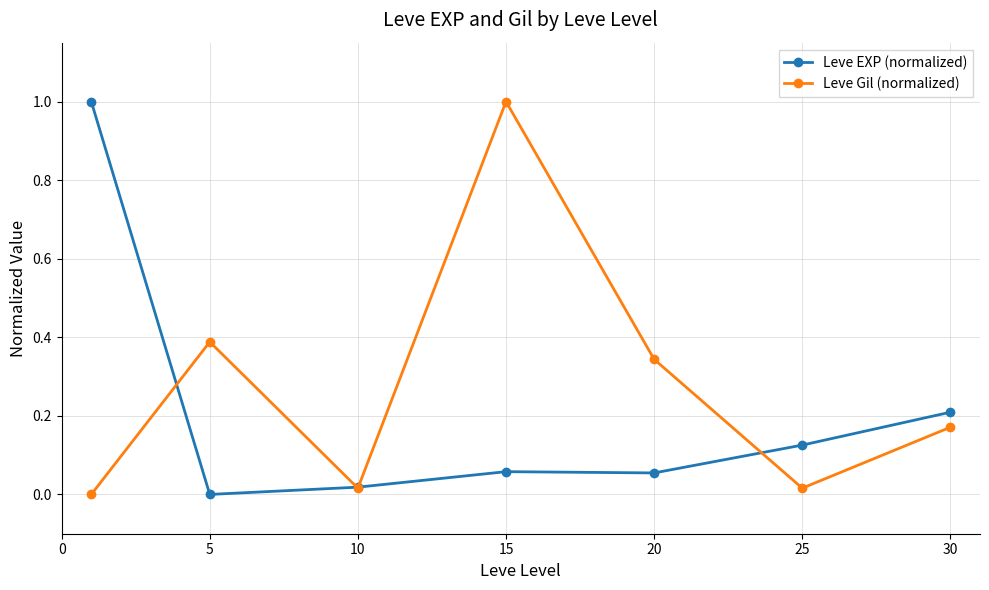

In Leve Gil (normalized), how many points are higher than both neighbors (excluding endpoints)?

2